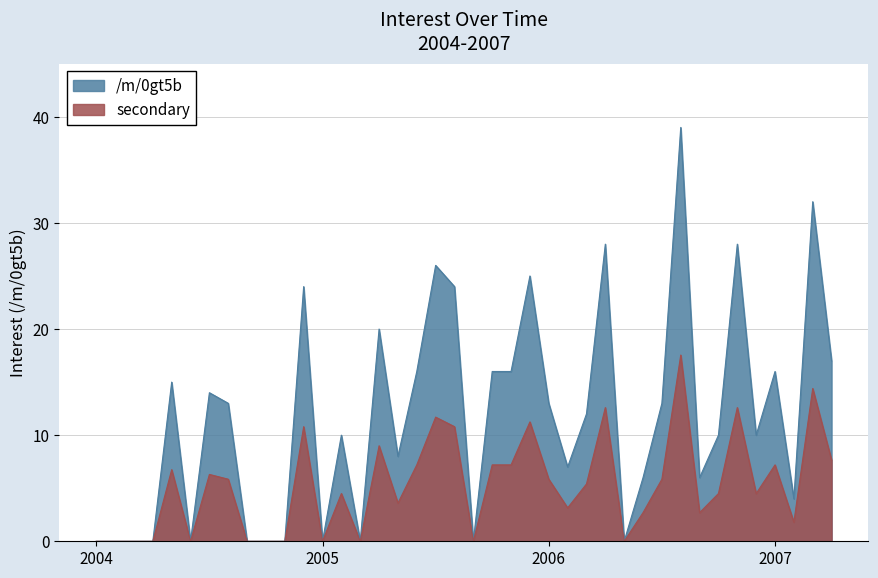

At which category does the data reach its first local valley?

2004-06